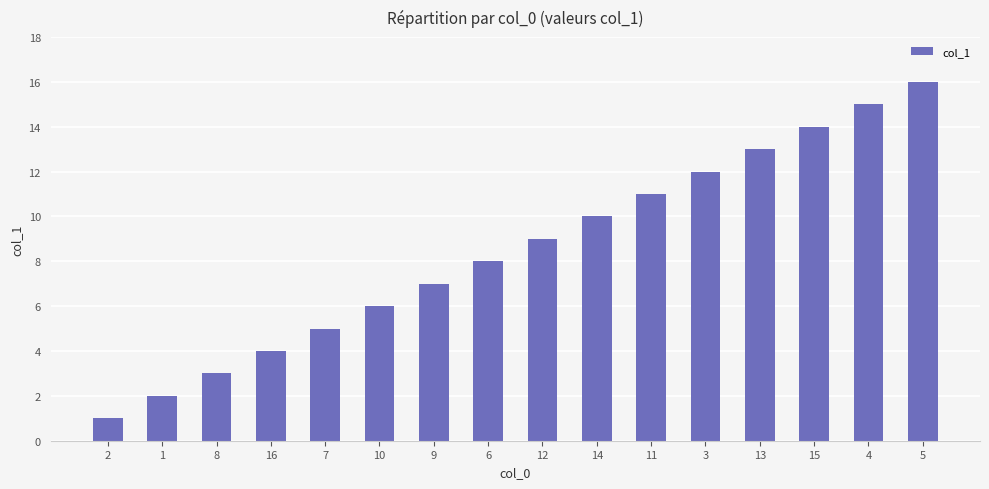

Where is the data nearest to the value 8?

6